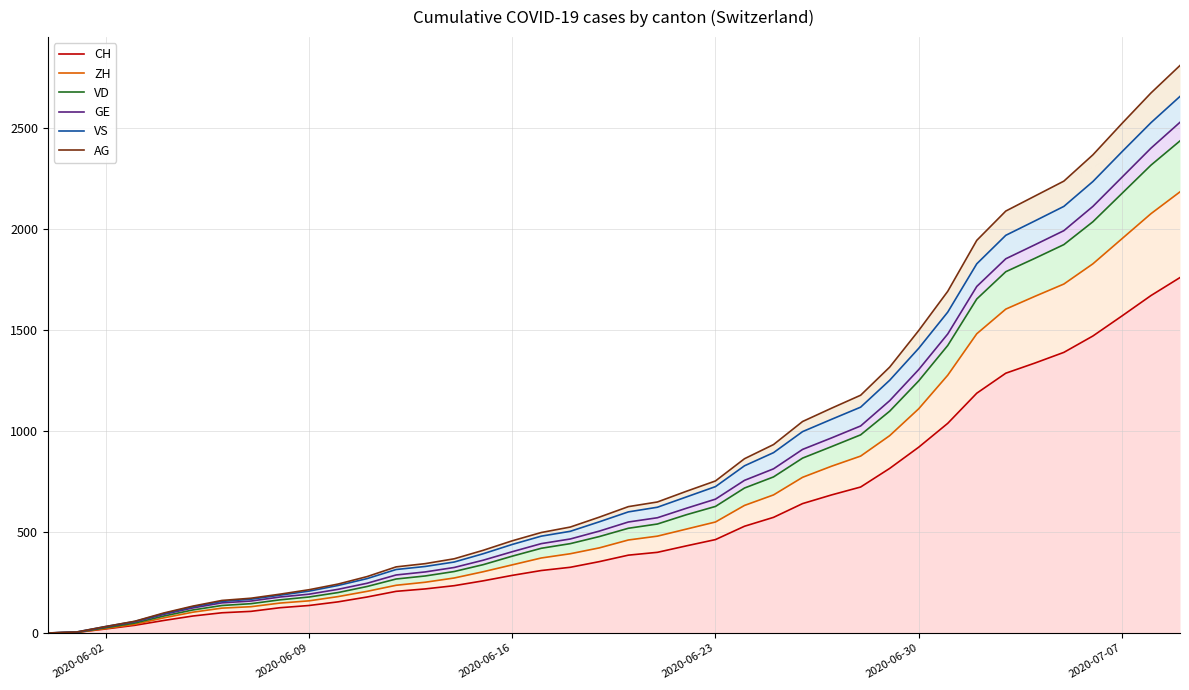

What is the value of the AG point at the 31st from the left?

1496